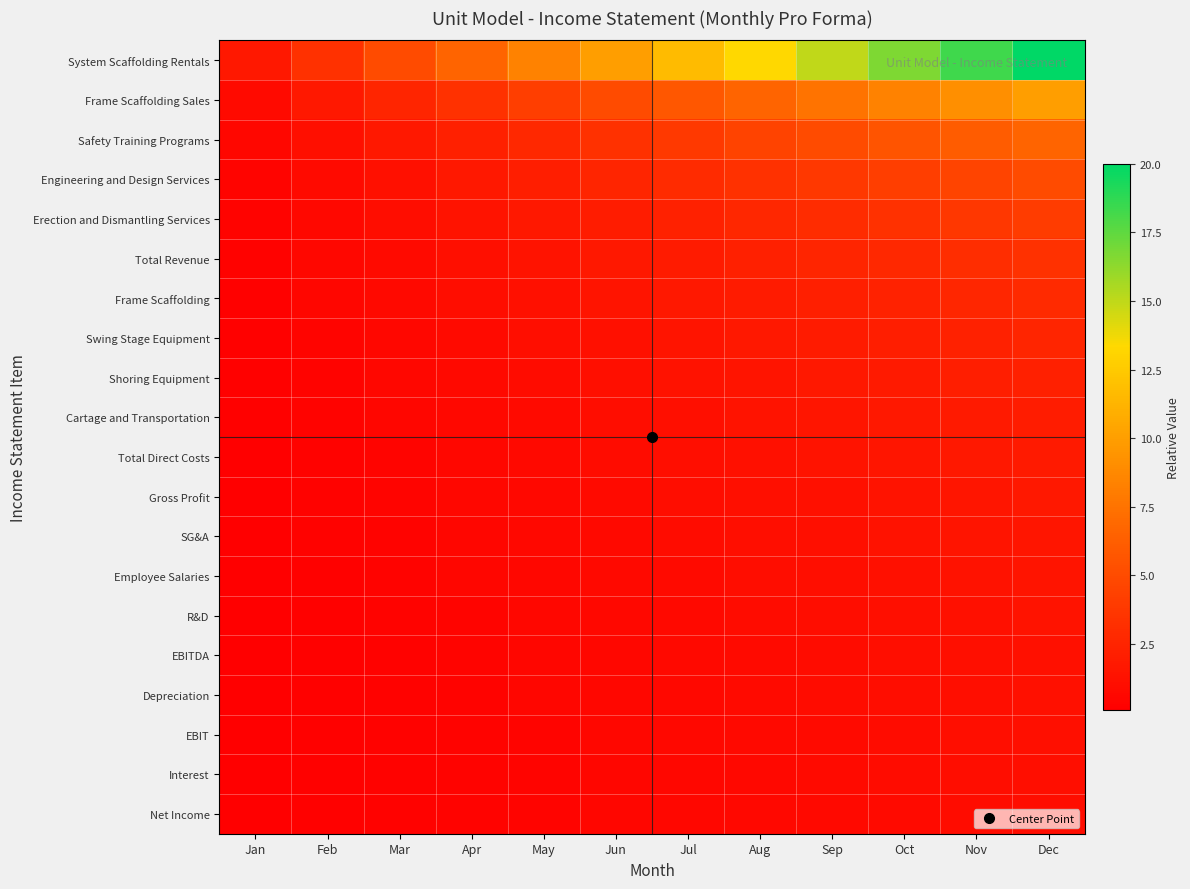

Reading right to left, extract all data points from this chart.

System Scaffolding Rentals: Dec=20.0	Nov=18.3	Oct=16.7	Sep=15.0	Aug=13.3	Jul=11.7	Jun=10.0	May=8.3	Apr=6.7	Mar=5.0	Feb=3.3	Jan=1.7
Frame Scaffolding Sales: Dec=10.0	Nov=9.2	Oct=8.3	Sep=7.5	Aug=6.7	Jul=5.8	Jun=5.0	May=4.2	Apr=3.3	Mar=2.5	Feb=1.7	Jan=0.8
Safety Training Programs: Dec=6.7	Nov=6.1	Oct=5.6	Sep=5.0	Aug=4.4	Jul=3.9	Jun=3.3	May=2.8	Apr=2.2	Mar=1.7	Feb=1.1	Jan=0.6
Engineering and Design Services: Dec=5.0	Nov=4.6	Oct=4.2	Sep=3.8	Aug=3.3	Jul=2.9	Jun=2.5	May=2.1	Apr=1.7	Mar=1.2	Feb=0.8	Jan=0.4
Erection and Dismantling Services: Dec=4.0	Nov=3.7	Oct=3.3	Sep=3.0	Aug=2.7	Jul=2.3	Jun=2.0	May=1.7	Apr=1.3	Mar=1.0	Feb=0.7	Jan=0.3
Total Revenue: Dec=3.3	Nov=3.1	Oct=2.8	Sep=2.5	Aug=2.2	Jul=1.9	Jun=1.7	May=1.4	Apr=1.1	Mar=0.8	Feb=0.6	Jan=0.3
Frame Scaffolding: Dec=2.9	Nov=2.6	Oct=2.4	Sep=2.1	Aug=1.9	Jul=1.7	Jun=1.4	May=1.2	Apr=1.0	Mar=0.7	Feb=0.5	Jan=0.2
Swing Stage Equipment: Dec=2.5	Nov=2.3	Oct=2.1	Sep=1.9	Aug=1.7	Jul=1.5	Jun=1.2	May=1.0	Apr=0.8	Mar=0.6	Feb=0.4	Jan=0.2
Shoring Equipment: Dec=2.2	Nov=2.0	Oct=1.9	Sep=1.7	Aug=1.5	Jul=1.3	Jun=1.1	May=0.9	Apr=0.7	Mar=0.6	Feb=0.4	Jan=0.2
Cartage and Transportation: Dec=2.0	Nov=1.8	Oct=1.7	Sep=1.5	Aug=1.3	Jul=1.2	Jun=1.0	May=0.8	Apr=0.7	Mar=0.5	Feb=0.3	Jan=0.2
Total Direct Costs: Dec=1.8	Nov=1.7	Oct=1.5	Sep=1.4	Aug=1.2	Jul=1.1	Jun=0.9	May=0.8	Apr=0.6	Mar=0.5	Feb=0.3	Jan=0.2
Gross Profit: Dec=1.7	Nov=1.5	Oct=1.4	Sep=1.2	Aug=1.1	Jul=1.0	Jun=0.8	May=0.7	Apr=0.6	Mar=0.4	Feb=0.3	Jan=0.1
SG&A: Dec=1.5	Nov=1.4	Oct=1.3	Sep=1.2	Aug=1.0	Jul=0.9	Jun=0.8	May=0.6	Apr=0.5	Mar=0.4	Feb=0.3	Jan=0.1
Employee Salaries: Dec=1.4	Nov=1.3	Oct=1.2	Sep=1.1	Aug=1.0	Jul=0.8	Jun=0.7	May=0.6	Apr=0.5	Mar=0.4	Feb=0.2	Jan=0.1
R&D: Dec=1.3	Nov=1.2	Oct=1.1	Sep=1.0	Aug=0.9	Jul=0.8	Jun=0.7	May=0.6	Apr=0.4	Mar=0.3	Feb=0.2	Jan=0.1
EBITDA: Dec=1.2	Nov=1.1	Oct=1.0	Sep=0.9	Aug=0.8	Jul=0.7	Jun=0.6	May=0.5	Apr=0.4	Mar=0.3	Feb=0.2	Jan=0.1
Depreciation: Dec=1.2	Nov=1.1	Oct=1.0	Sep=0.9	Aug=0.8	Jul=0.7	Jun=0.6	May=0.5	Apr=0.4	Mar=0.3	Feb=0.2	Jan=0.1
EBIT: Dec=1.1	Nov=1.0	Oct=0.9	Sep=0.8	Aug=0.7	Jul=0.6	Jun=0.6	May=0.5	Apr=0.4	Mar=0.3	Feb=0.2	Jan=0.1
Interest: Dec=1.1	Nov=1.0	Oct=0.9	Sep=0.8	Aug=0.7	Jul=0.6	Jun=0.5	May=0.4	Apr=0.4	Mar=0.3	Feb=0.2	Jan=0.1
Net Income: Dec=1.0	Nov=0.9	Oct=0.8	Sep=0.8	Aug=0.7	Jul=0.6	Jun=0.5	May=0.4	Apr=0.3	Mar=0.2	Feb=0.2	Jan=0.1